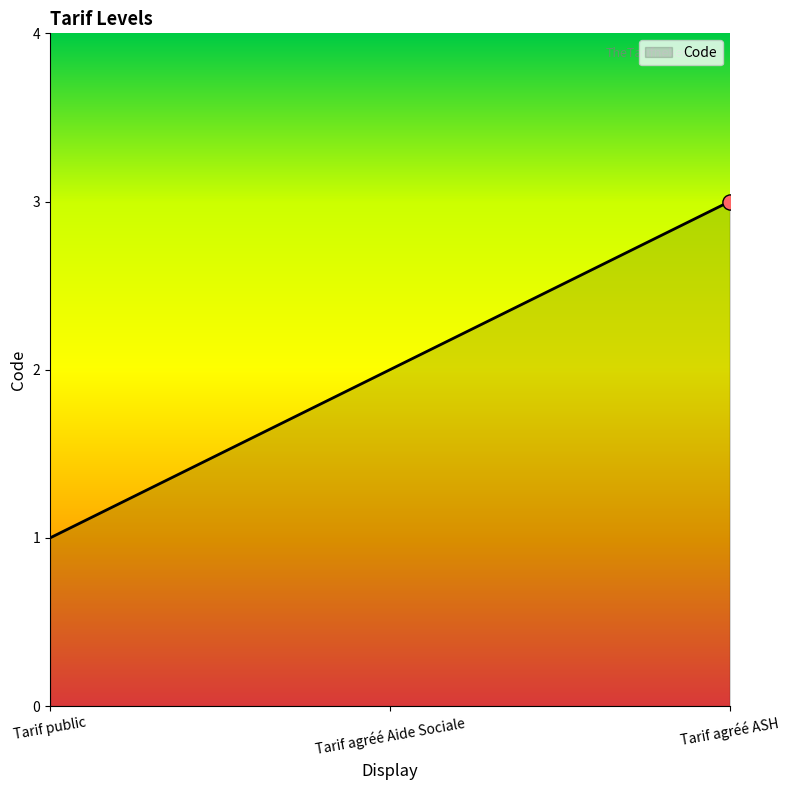

Which has a higher value, Tarif agréé ASH or Tarif agréé Aide Sociale?

Tarif agréé ASH